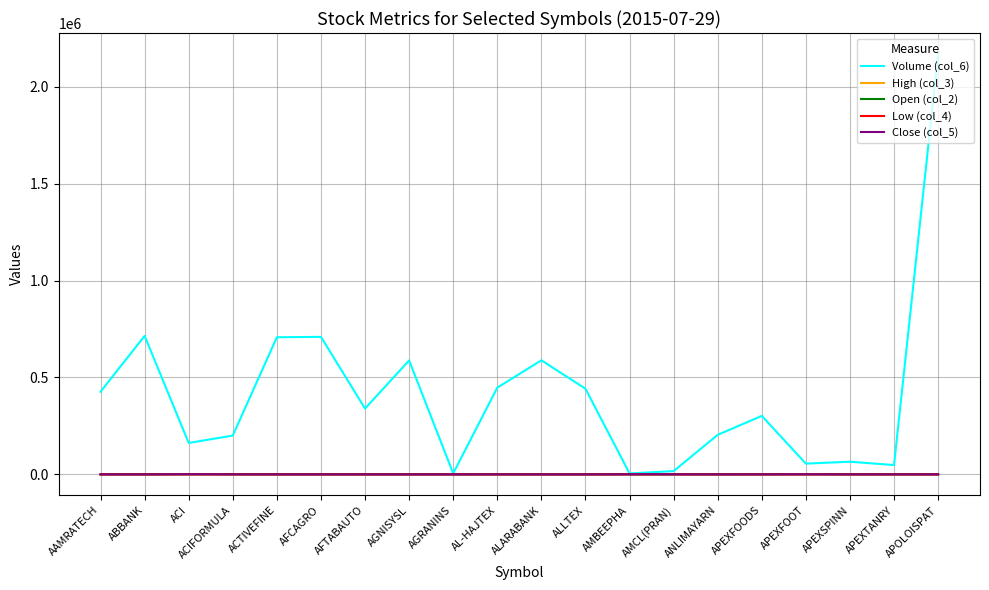

At which label does Volume (col_6) first exceed 339725?

AAMRATECH